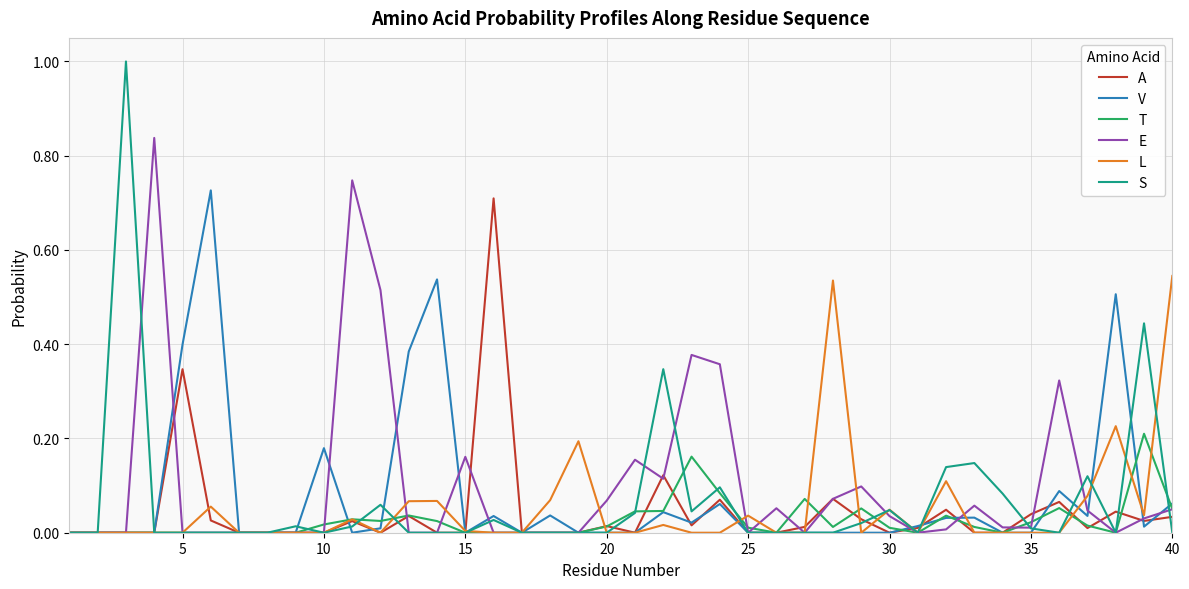

True or false: E has more than 2 points higher than both neighbors.

True